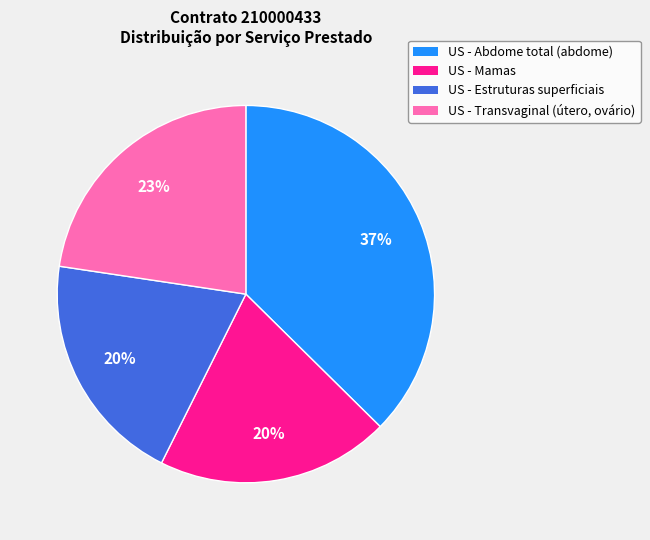

What percentage is the US - Abdome total slice, to the nearest percent?

37%